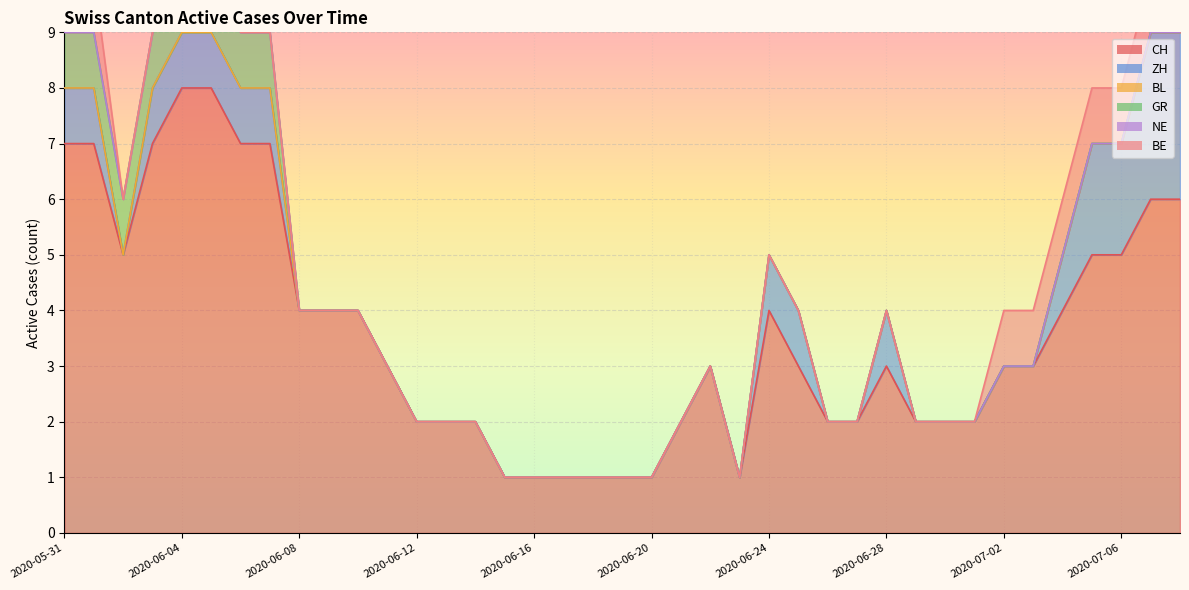

The NE series shows 0 at 2020-06-14. True or false?

True